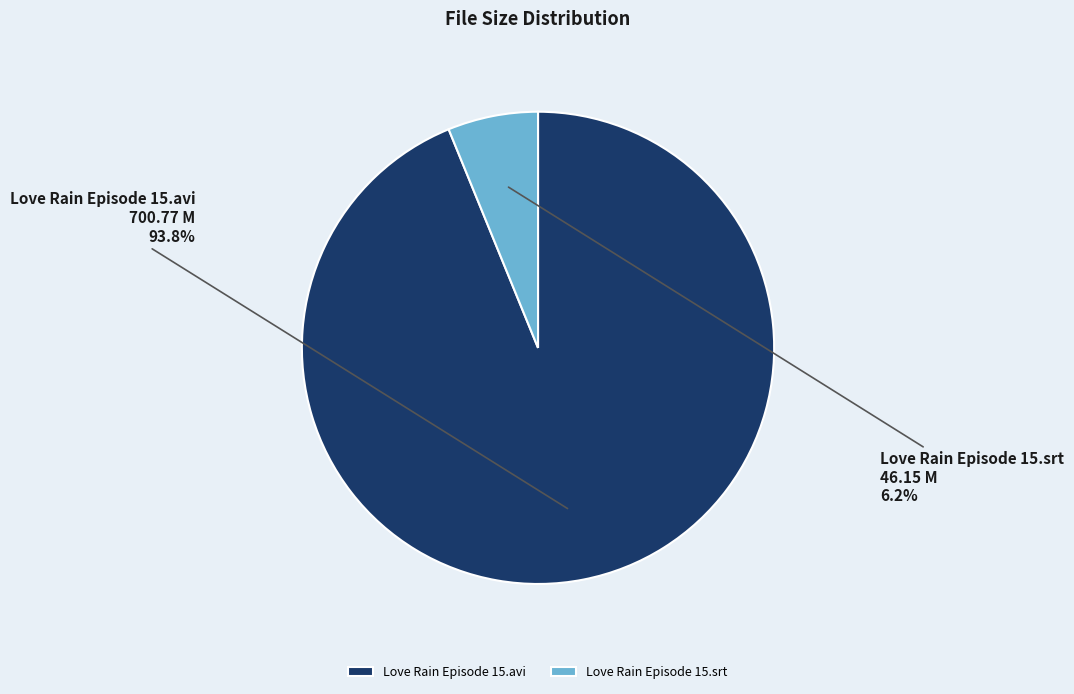

Between Love Rain Episode 15.srt and Love Rain Episode 15.avi, which is larger?

Love Rain Episode 15.avi